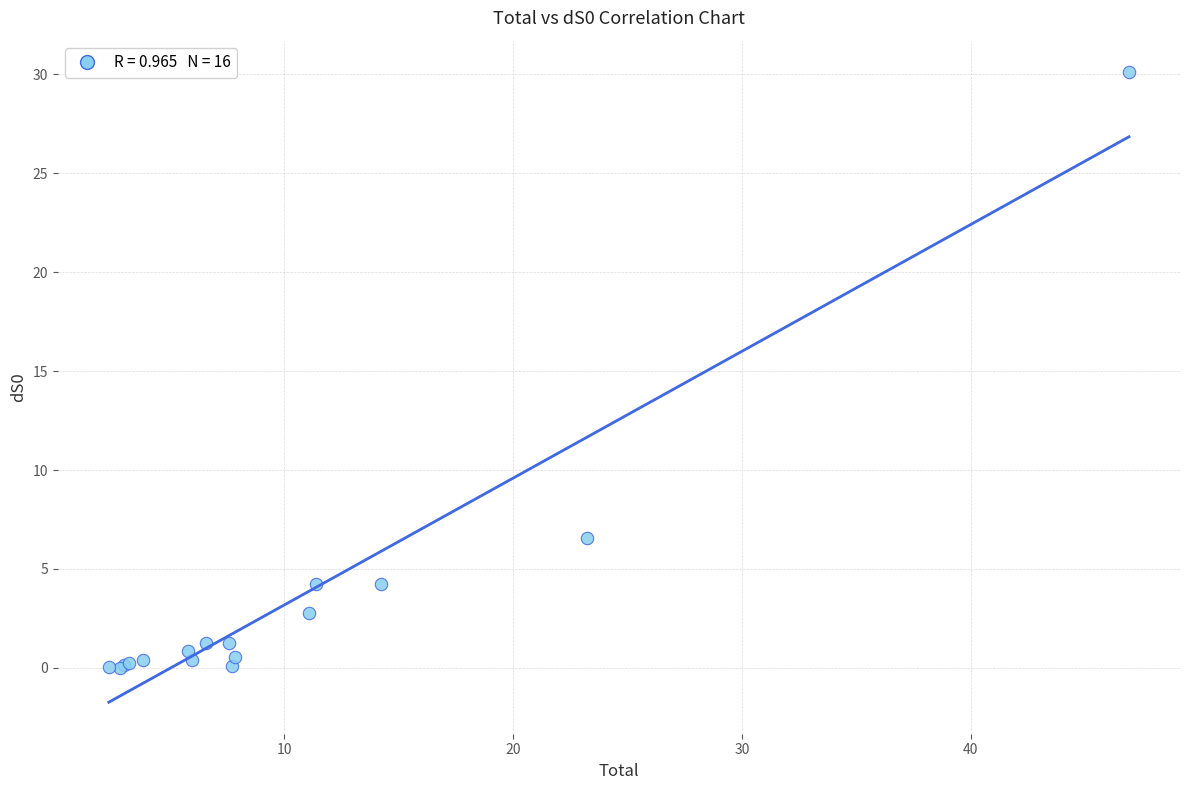

What Y value in the scatter plot is closest to 15?

6.6